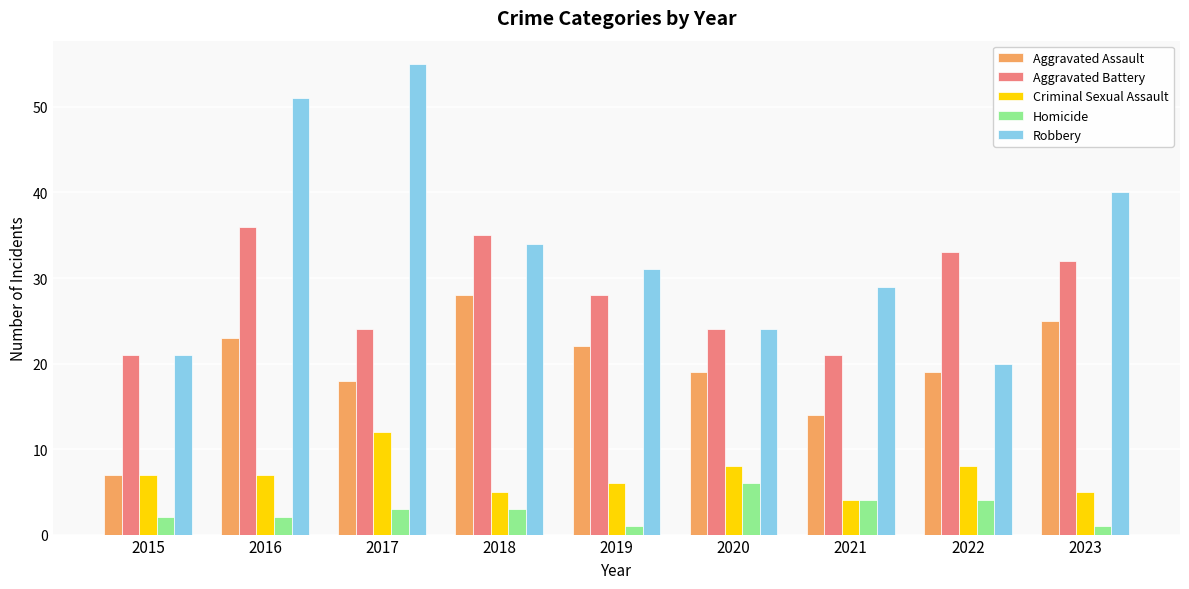

At which label does Robbery first exceed 31?

2016